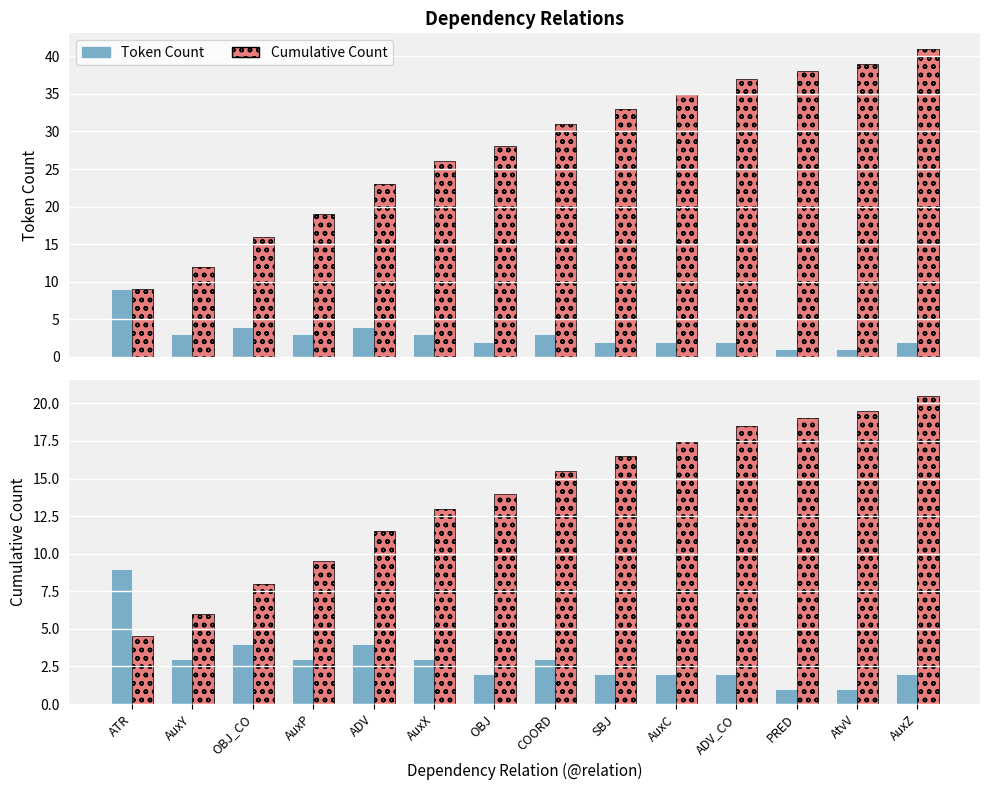

What is the difference between the Cumulative Count values at AtvV and AuxP?

20.0